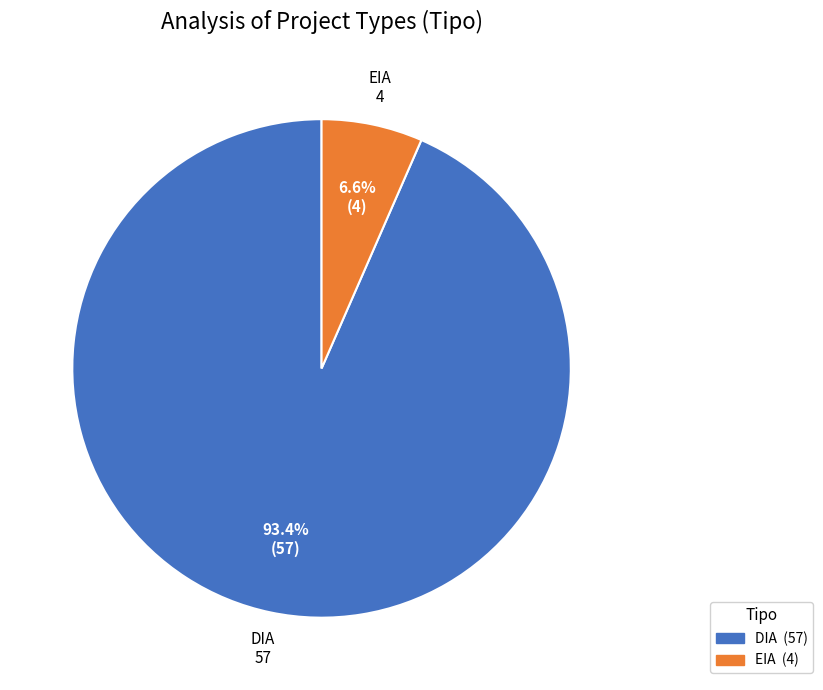

What is the ratio of the value at EIA to the value at DIA?

0.1